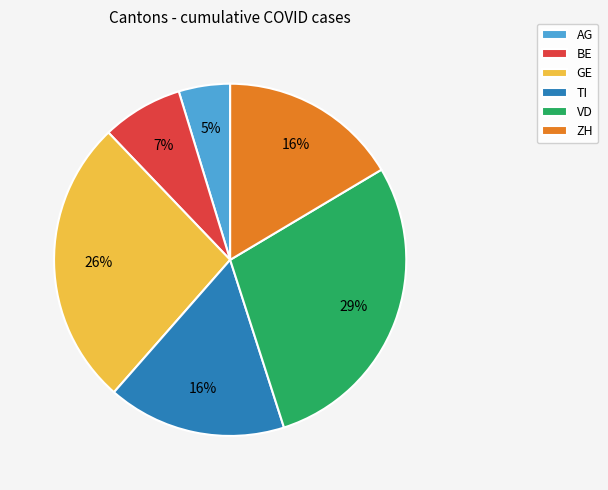

Approximately how many times larger is the value at ZH compared to VD?

0.6